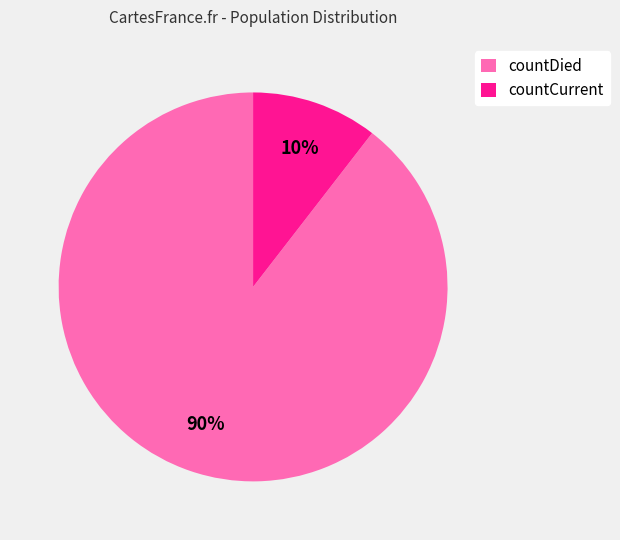

To the nearest percent, what is the average slice percentage?

50%